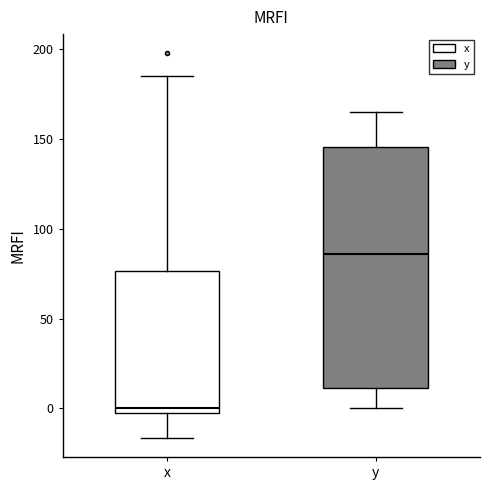

Where is the upper edge of the box for y on the y-axis? The values are not printed on the chart, so give them approximately, as read against the axis.

145